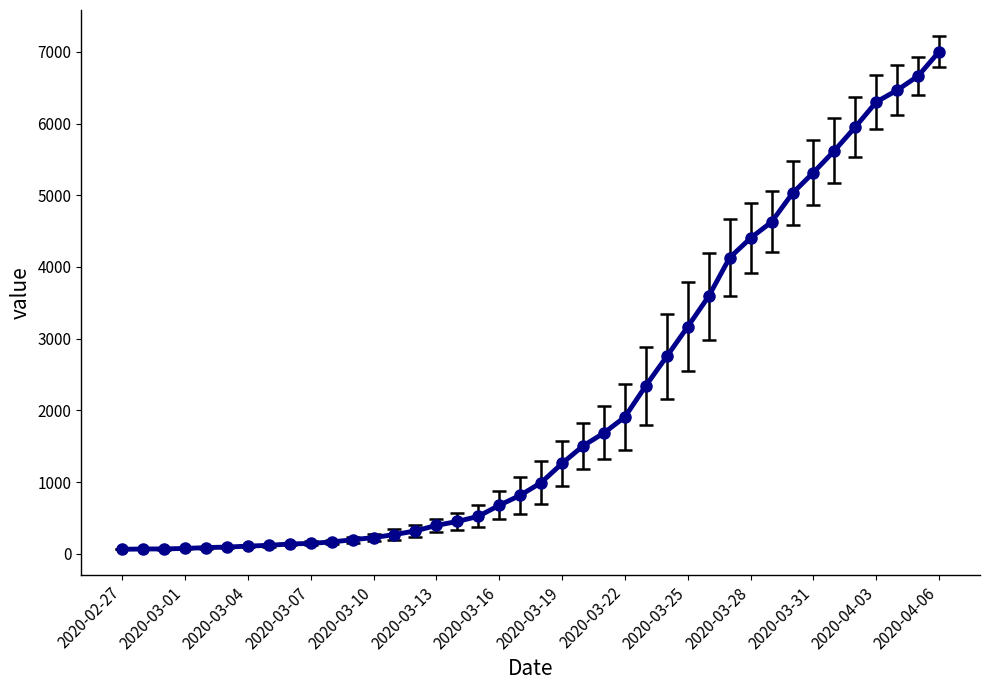

What is the greatest value displayed?

7003